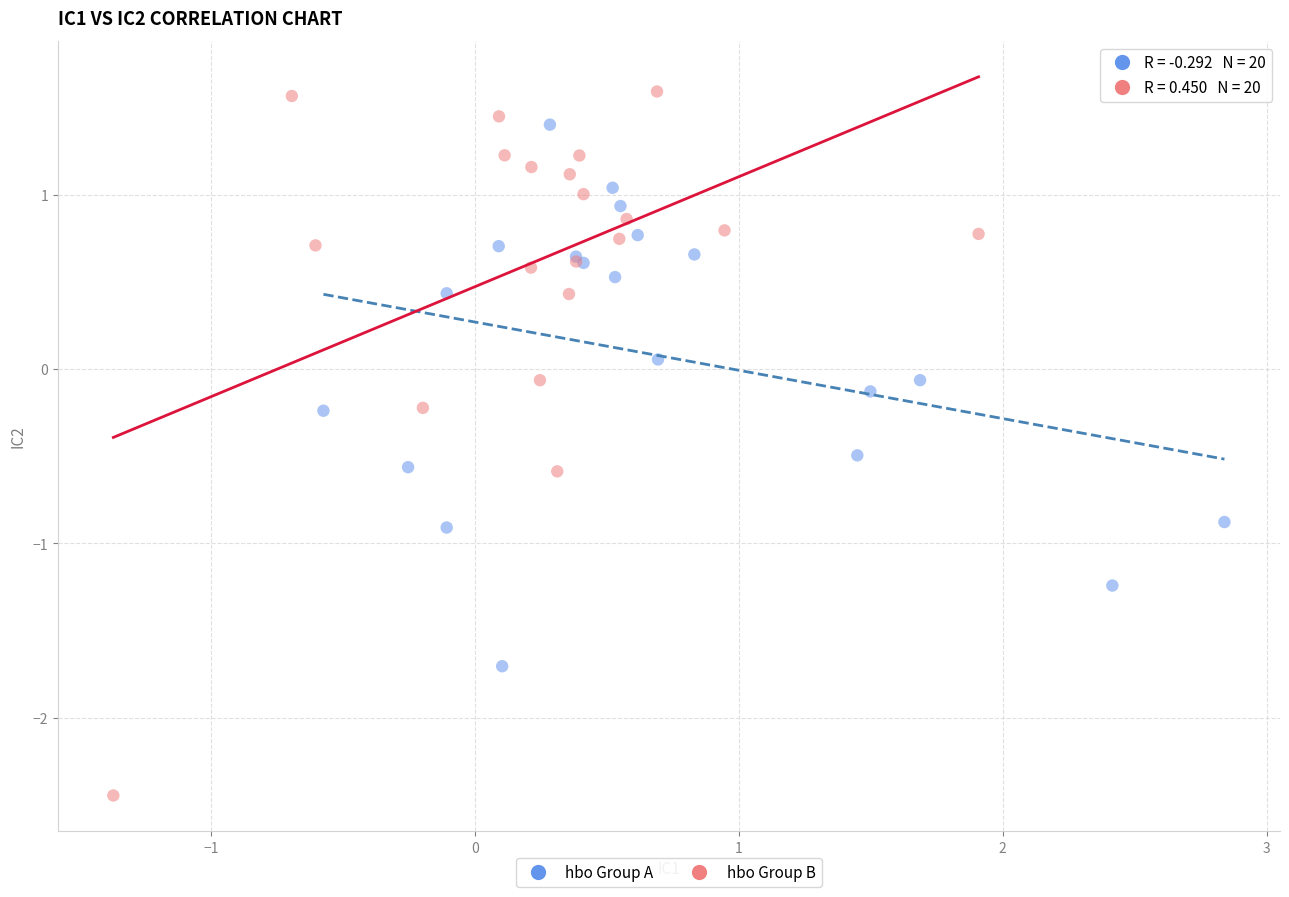

Which series has the largest Y range (max minus min)?

hbo Group B